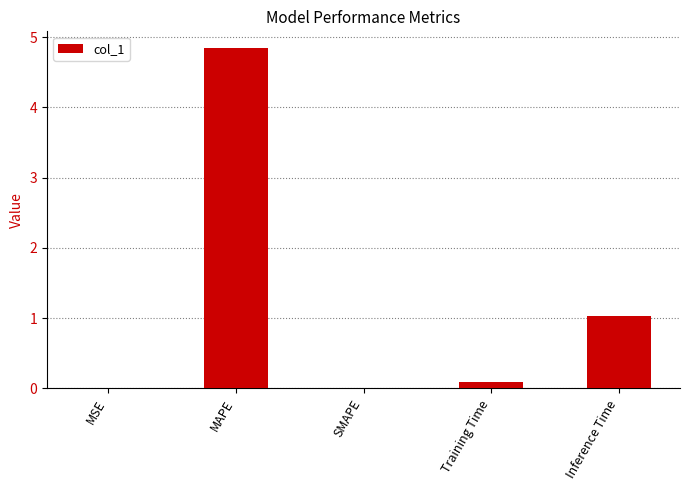

What is the change in value from MSE to Inference Time?

+1.0